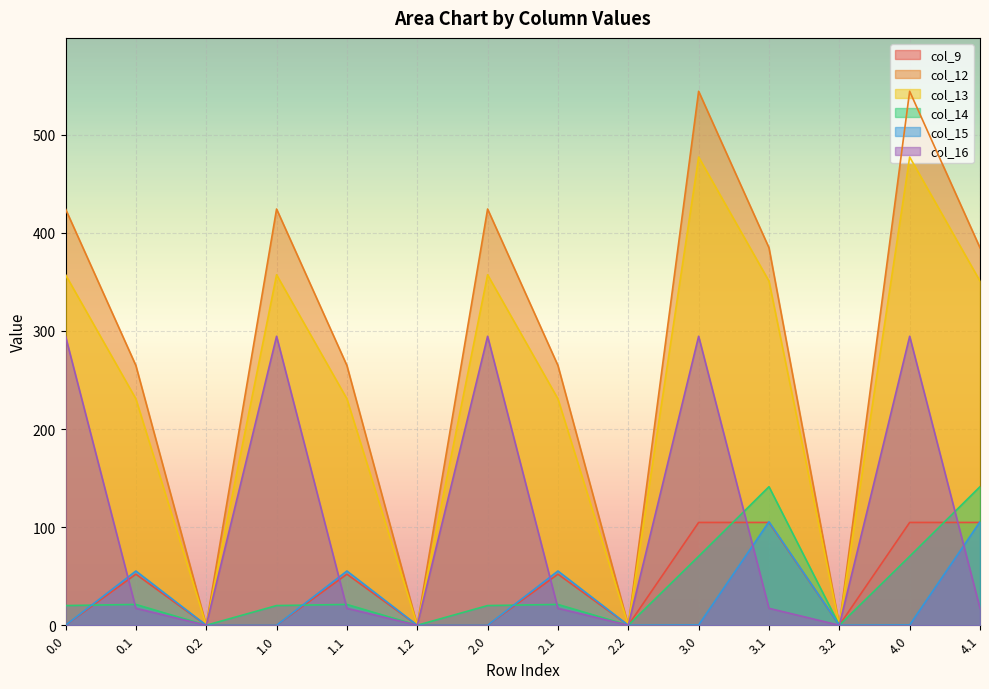

True or false: col_12 has a value of -194.8 at 1.2.

False